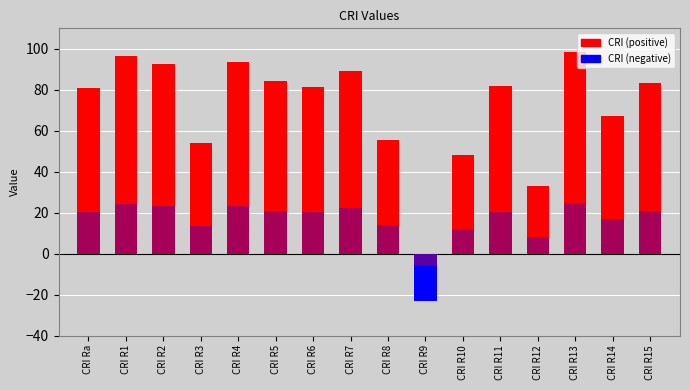

Rank the categories by value from lowest to highest.

CRI R9, CRI R12, CRI R10, CRI R3, CRI R8, CRI R14, CRI Ra, CRI R6, CRI R11, CRI R15, CRI R5, CRI R7, CRI R2, CRI R4, CRI R1, CRI R13